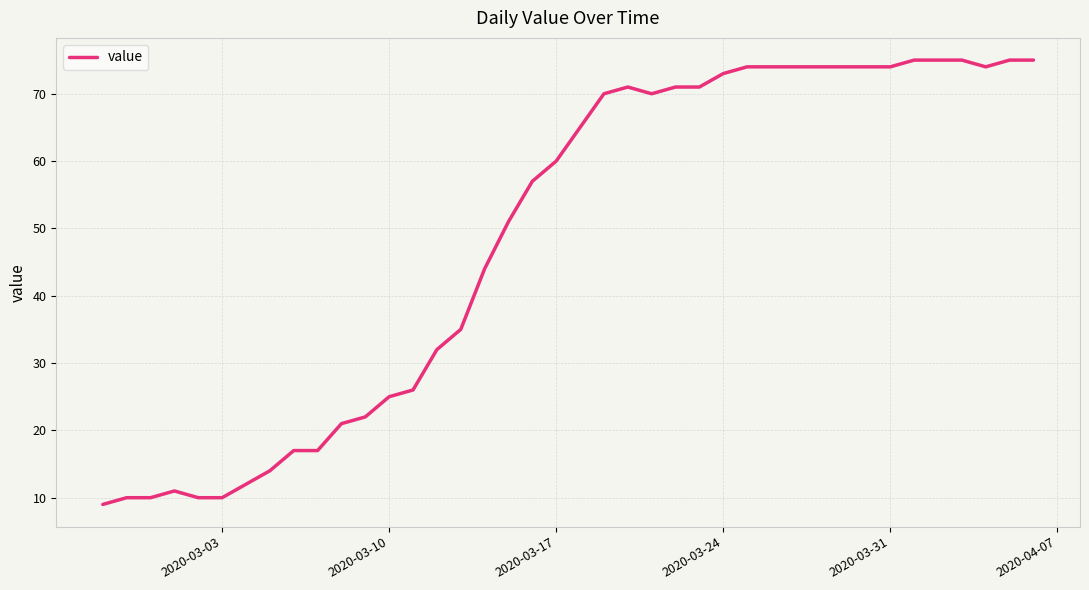

What is the greatest value displayed?

75